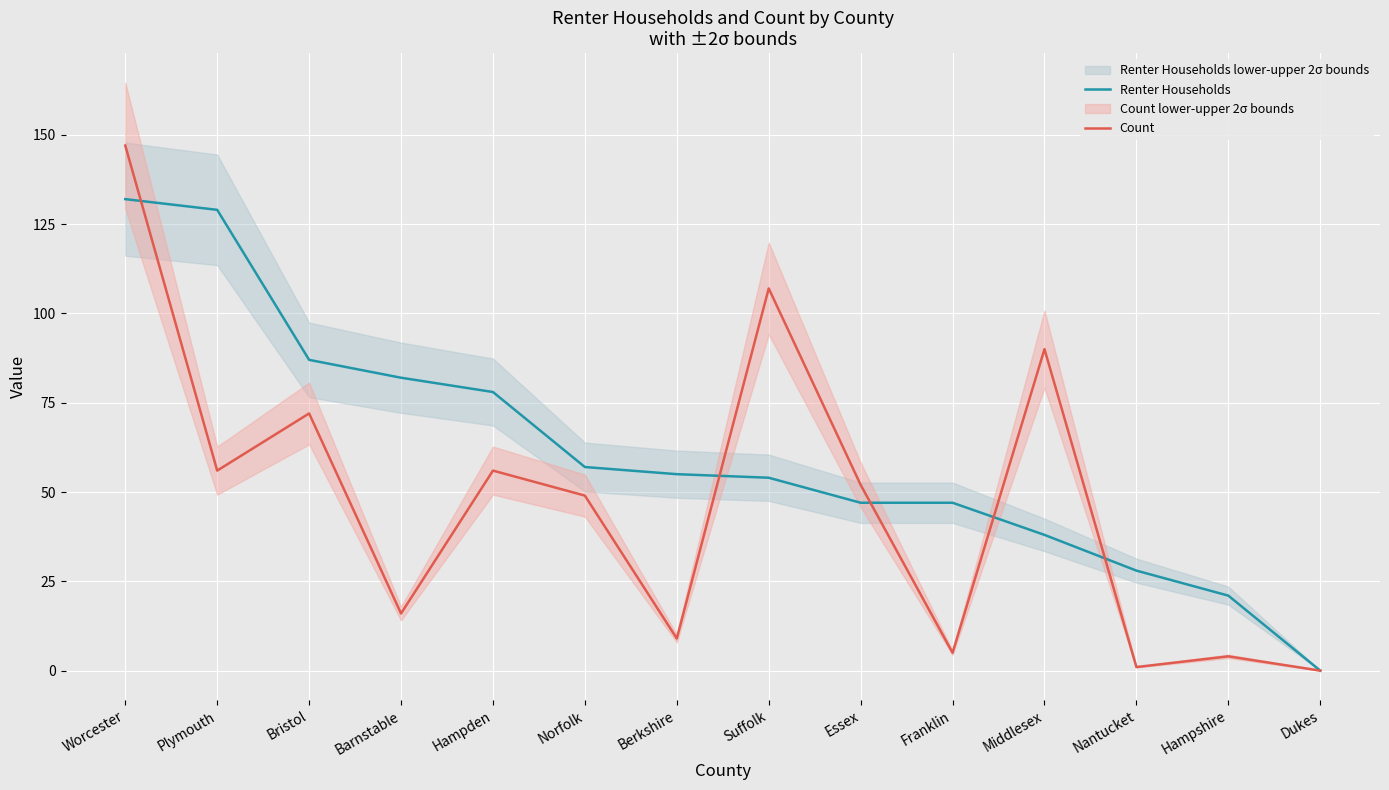

What is the sum of the Count values at Nantucket and Berkshire?

10